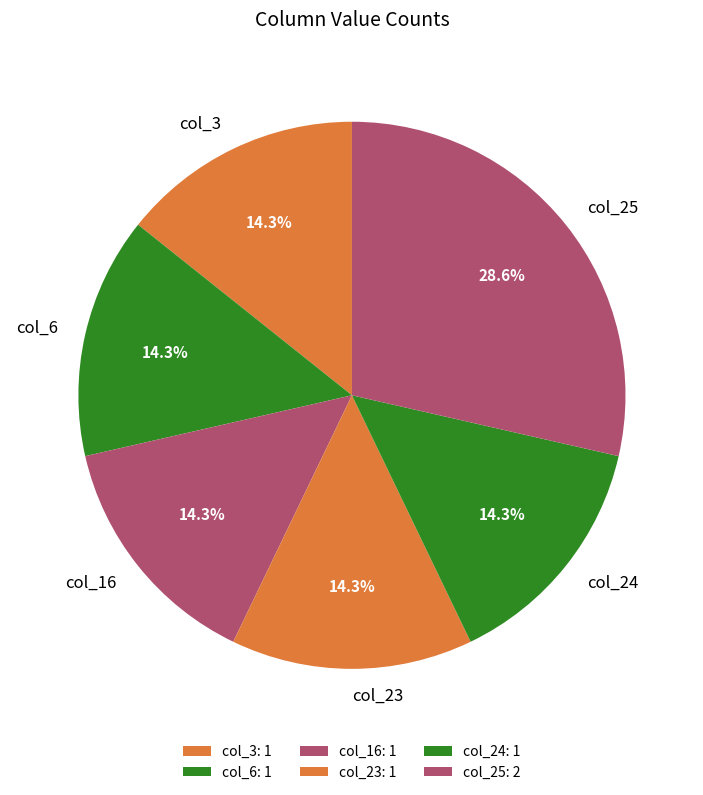

What percentage is NOT represented by col_16?

85.7%